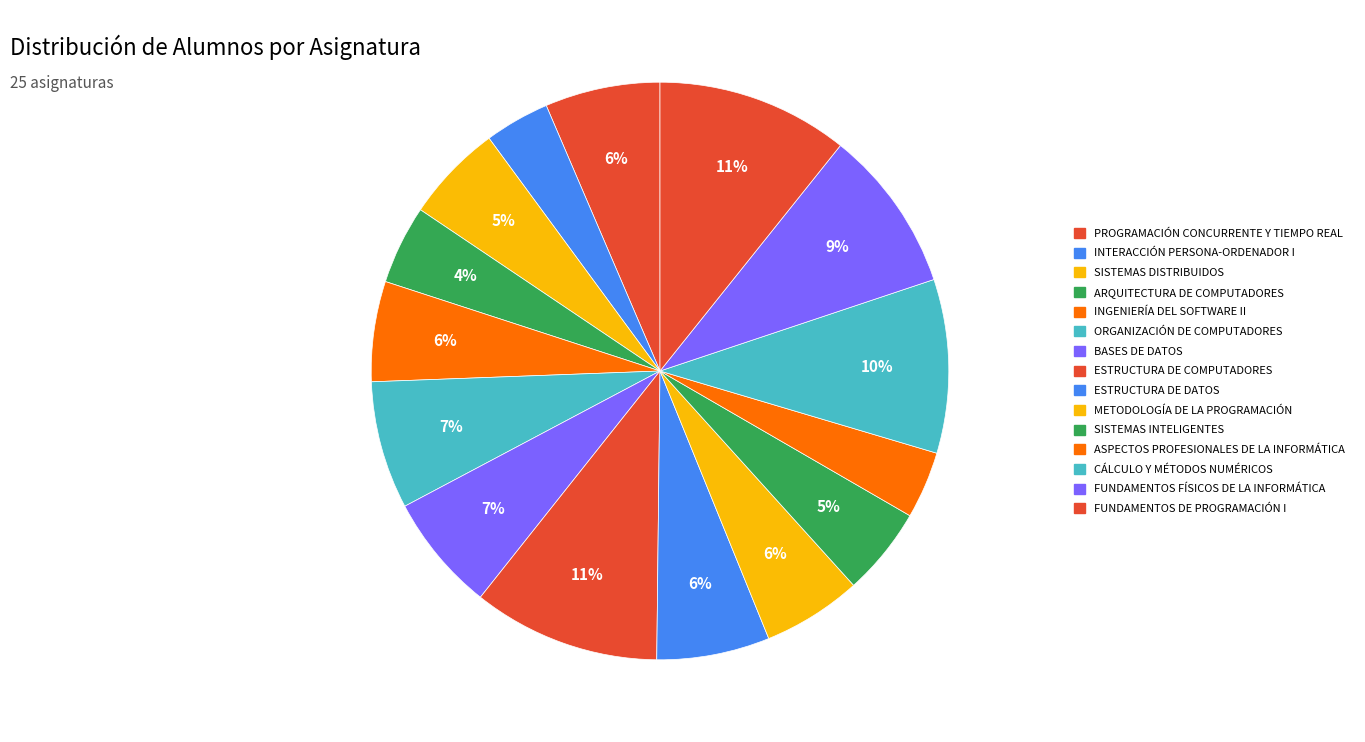

Which category has the smallest portion of the pie?

INTERACCIÓN PERSONA-ORDENADOR I